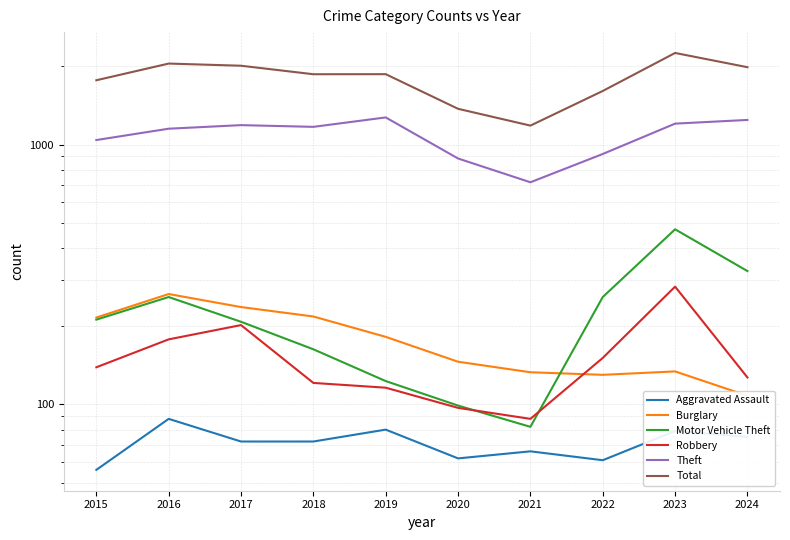

Where does the Theft series first go above 1170?

2017